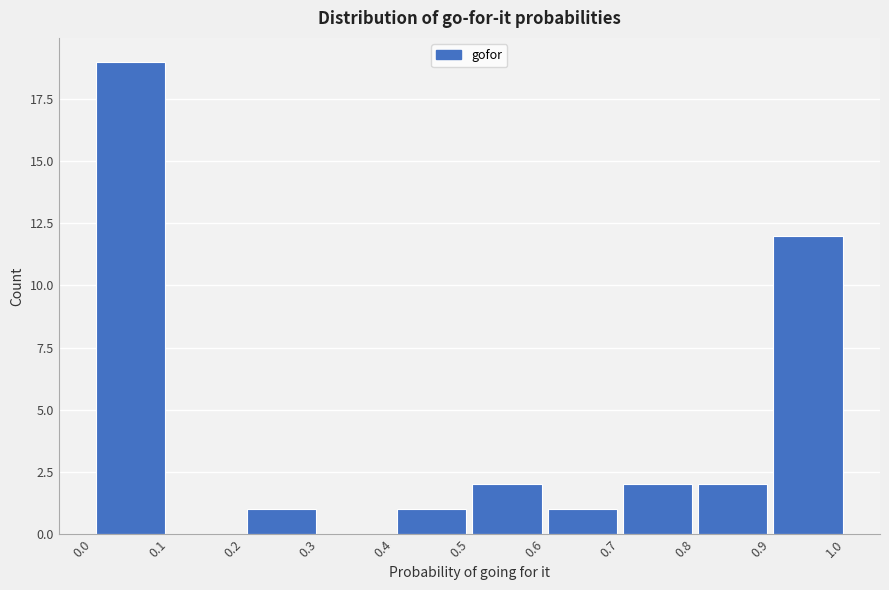

Reading left to right, transcribe this chart: for each bar, give the range it covers on the x-axis and its height. The values are not printed on the chart, so give them approximately, as read against the axis.

0.0 to 0.1: 19
0.1 to 0.2: 0
0.2 to 0.3: 1
0.3 to 0.4: 0
0.4 to 0.5: 1
0.5 to 0.6: 2
0.6 to 0.7: 1
0.7 to 0.8: 2
0.8 to 0.9: 2
0.9 to 1.0: 12